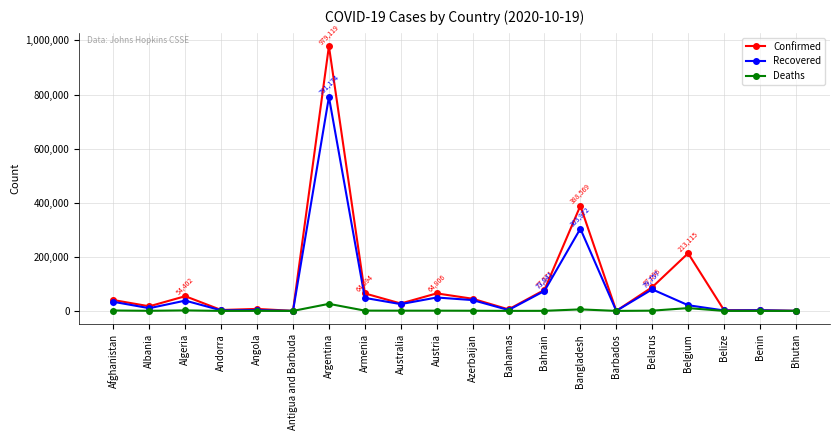

In Recovered, how many points are lower than both neighbors (excluding endpoints)?

7